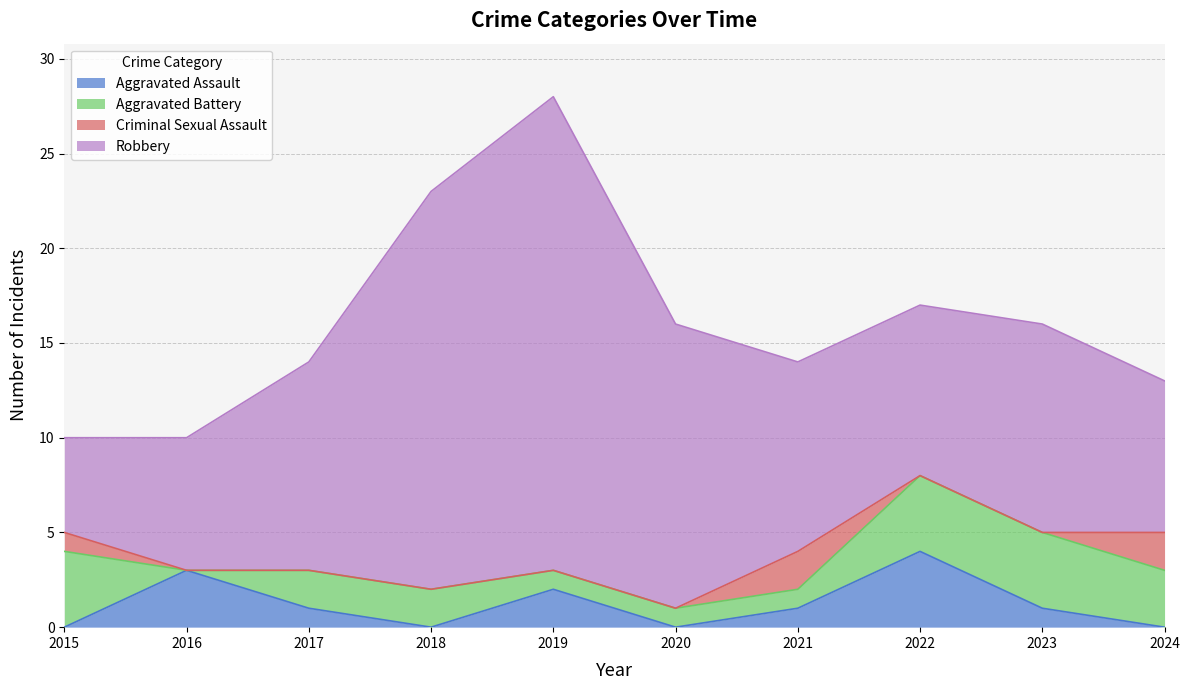

At which category is the sum across all series the highest?

2019